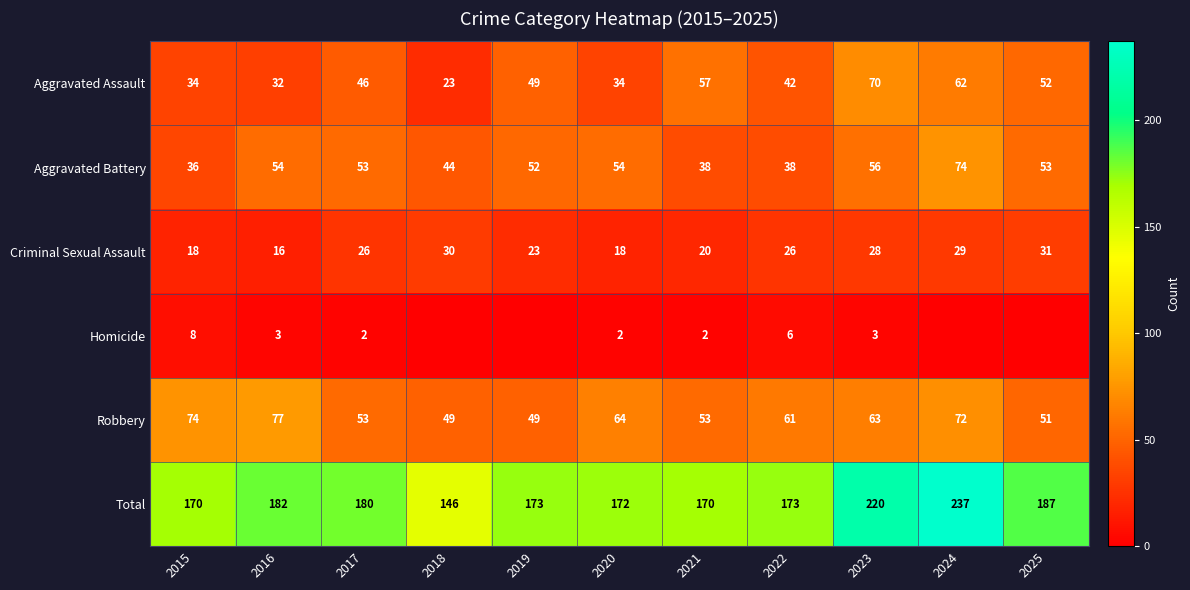

The value of Robbery at 2019 is 49. True or false?

True